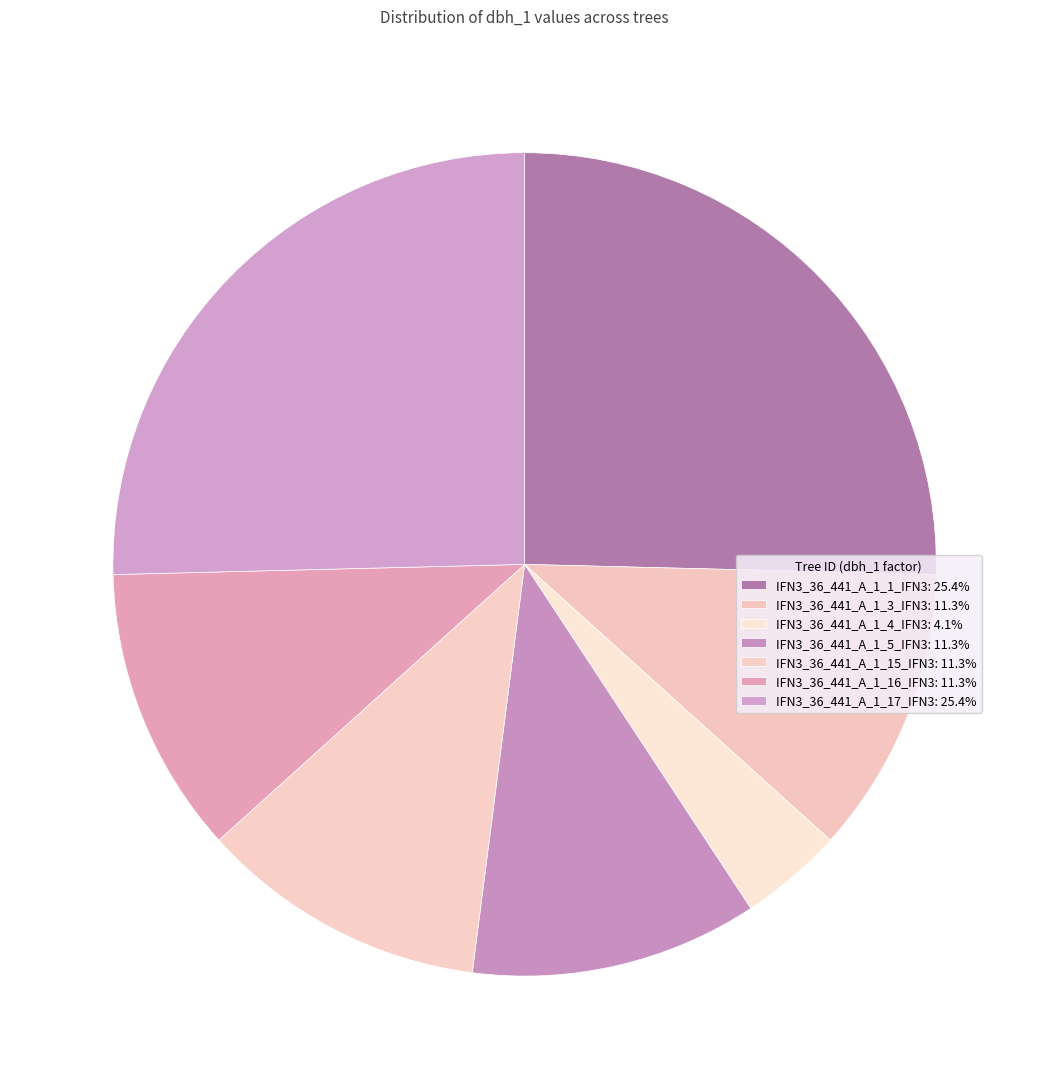

To the nearest percent, what portion does IFN3_36_441_A_1_15_IFN3 represent?

11%